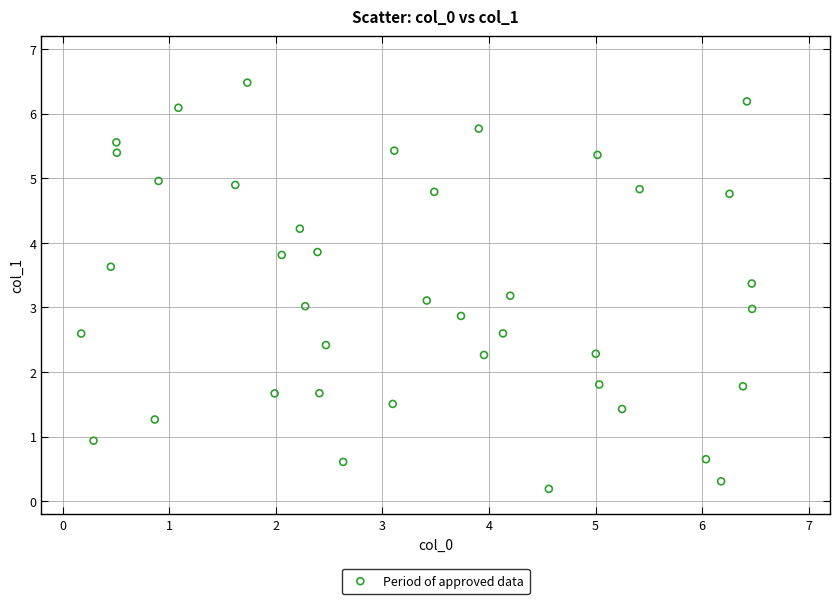

What is the range of Y values (max minus min)?

6.3